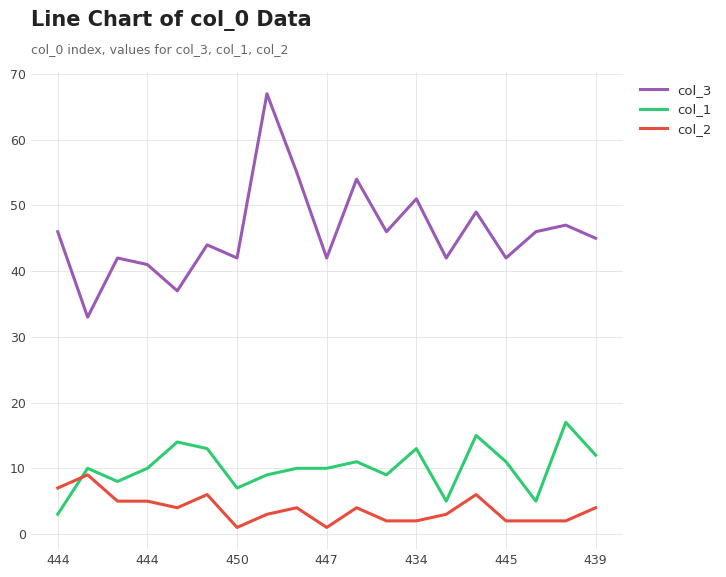

True or false: col_2 and col_3 intersect in this chart.

False